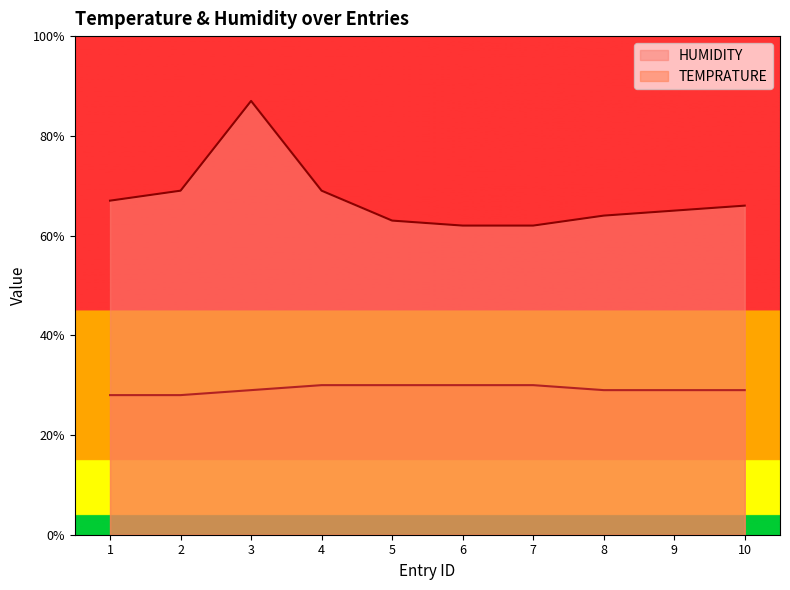

What is the value of the HUMIDITY point at the 9th from the left?

65